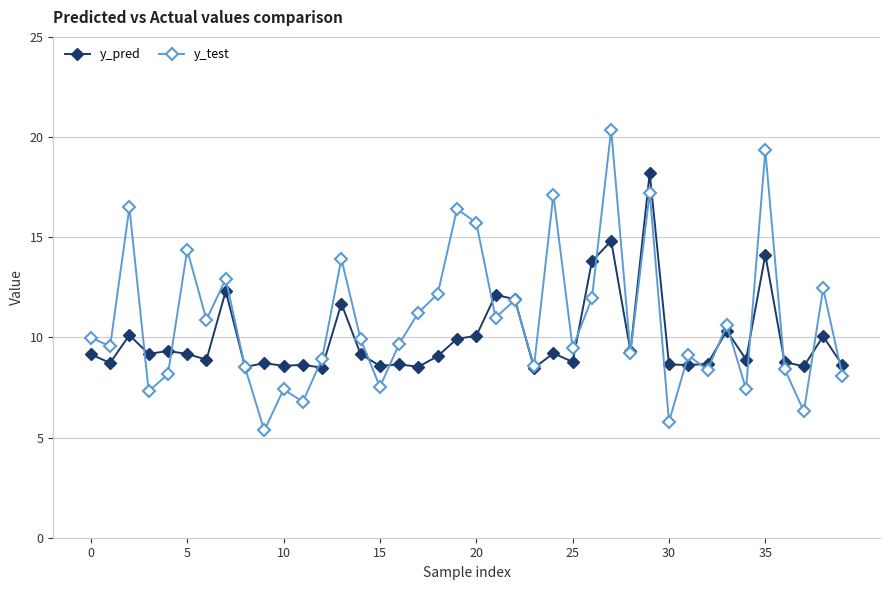

Which series has the largest range (max minus min)?

y_test